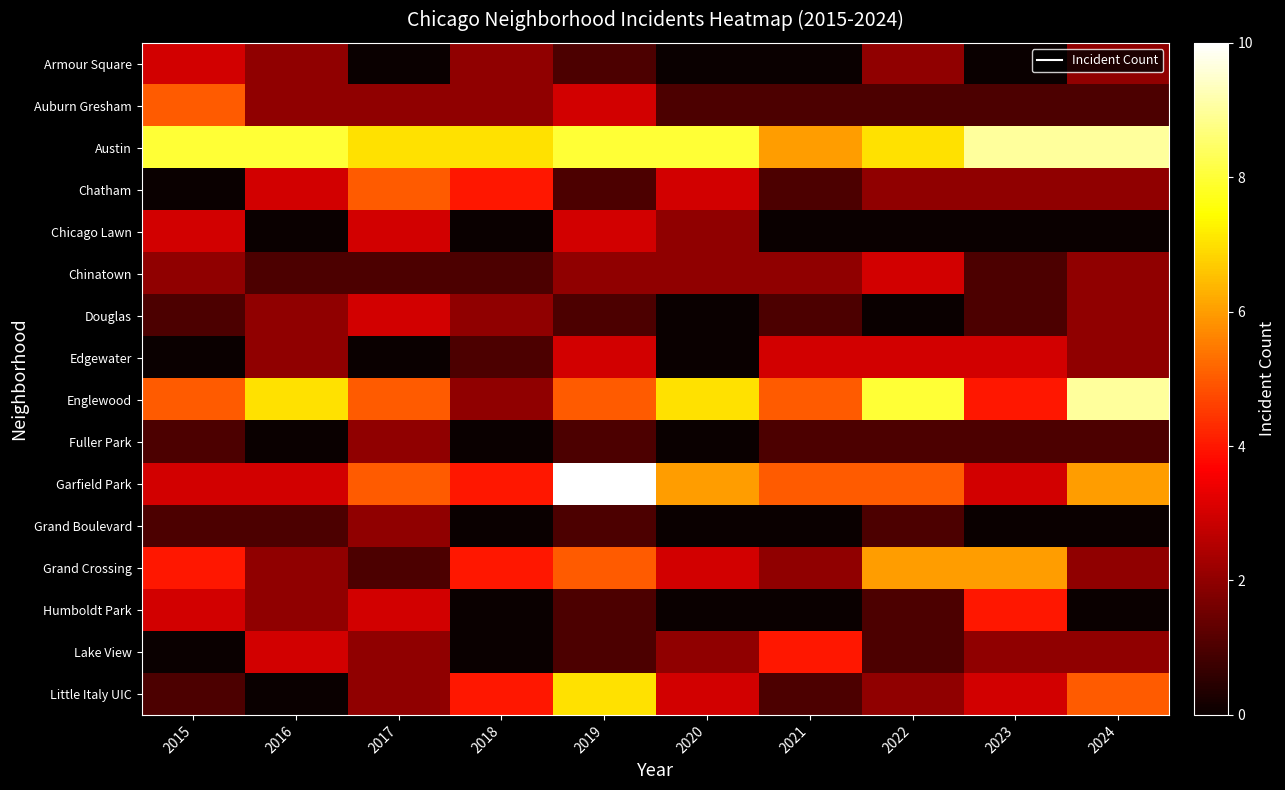

How many categories are shown in the chart?

10